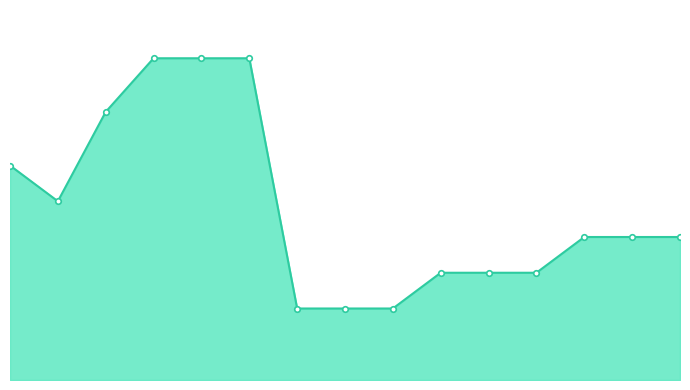

Is this an area chart (filled region under the line)?

Yes